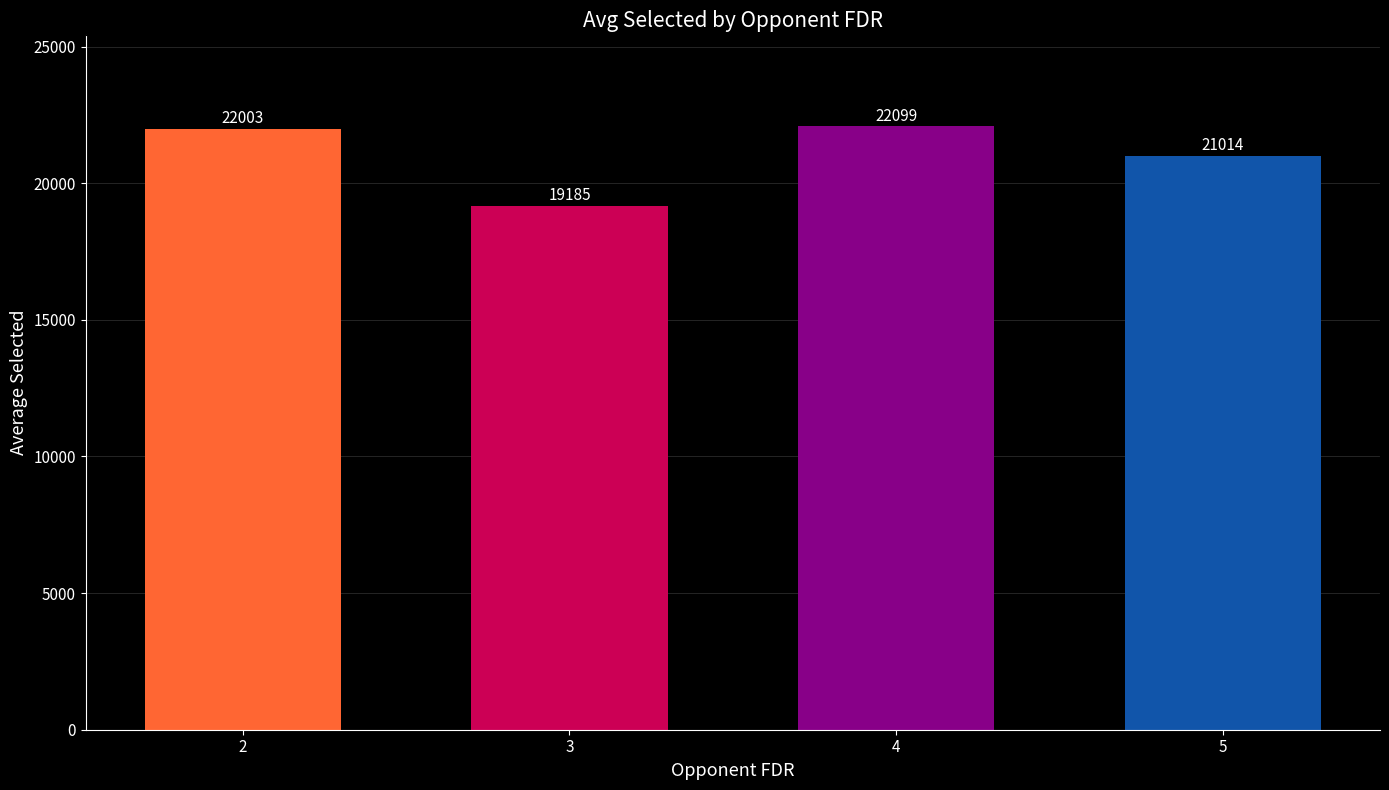

Is it true that the value at 2 is 22003.8?

True